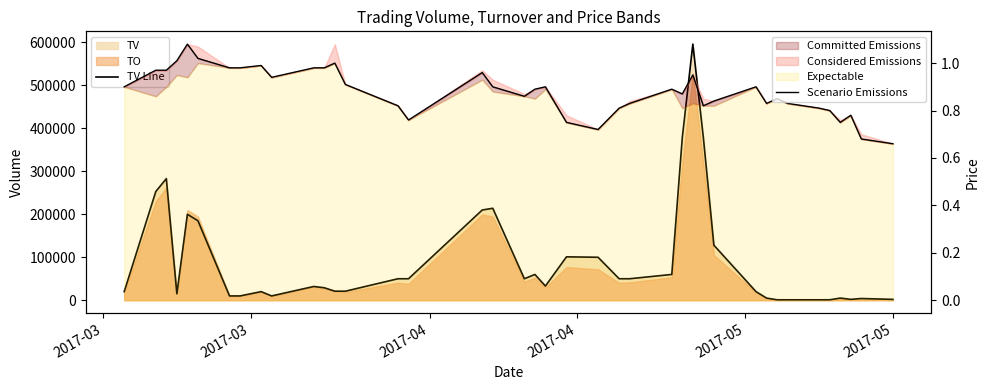

At which category does the chart reach its minimum across all series?

2017-05